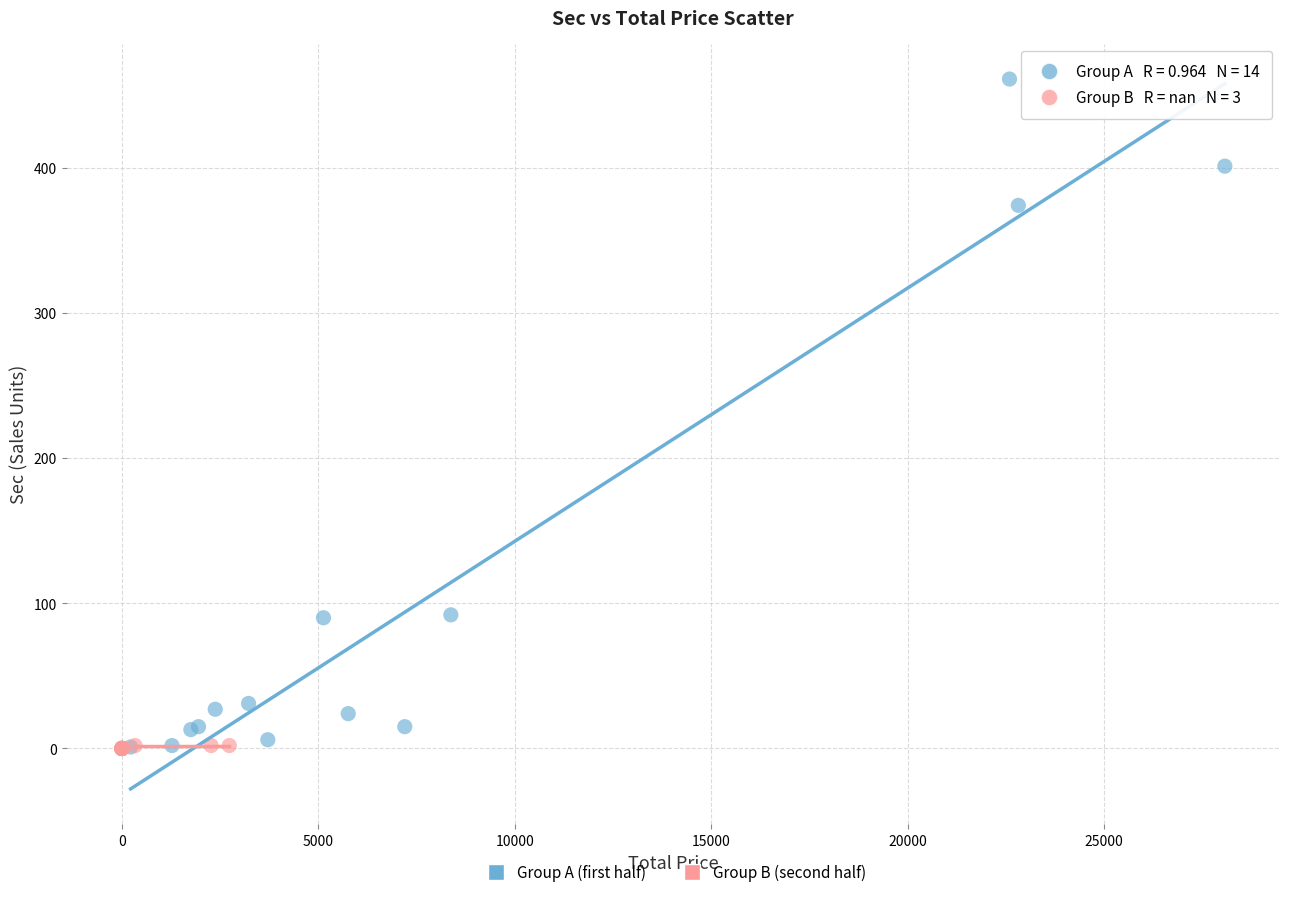

What are all the series names shown in the legend?

Group A (first half), Group B (second half)